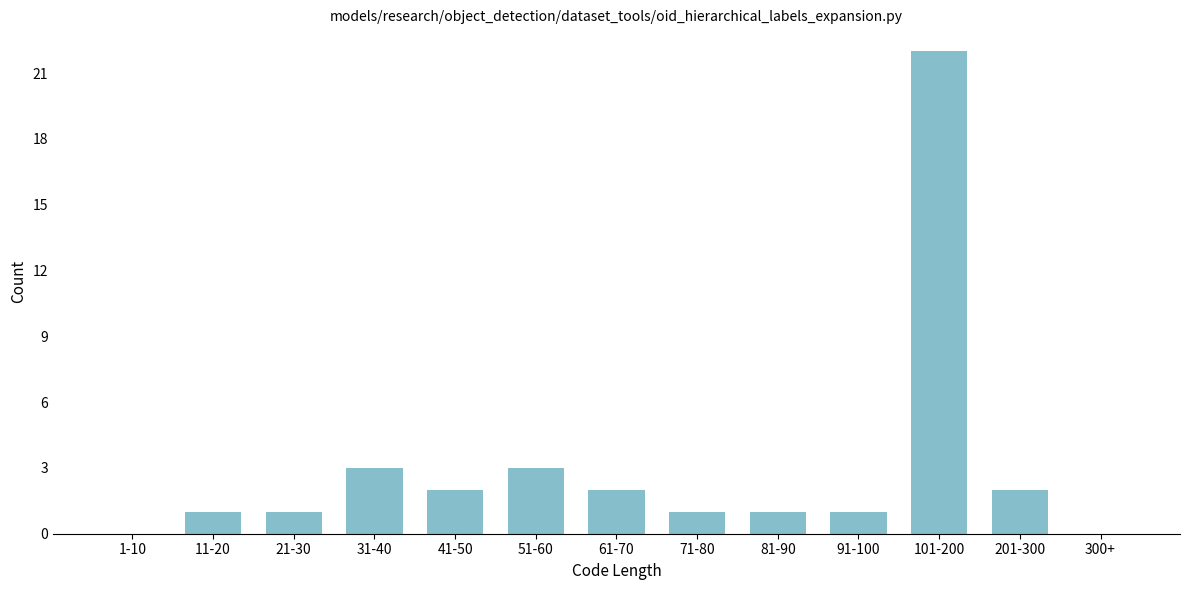

Reading left to right, what are all the values shown in this chart?

1-10=0	11-20=1	21-30=1	31-40=3	41-50=2	51-60=3	61-70=2	71-80=1	81-90=1	91-100=1	101-200=22	201-300=2	300+=0